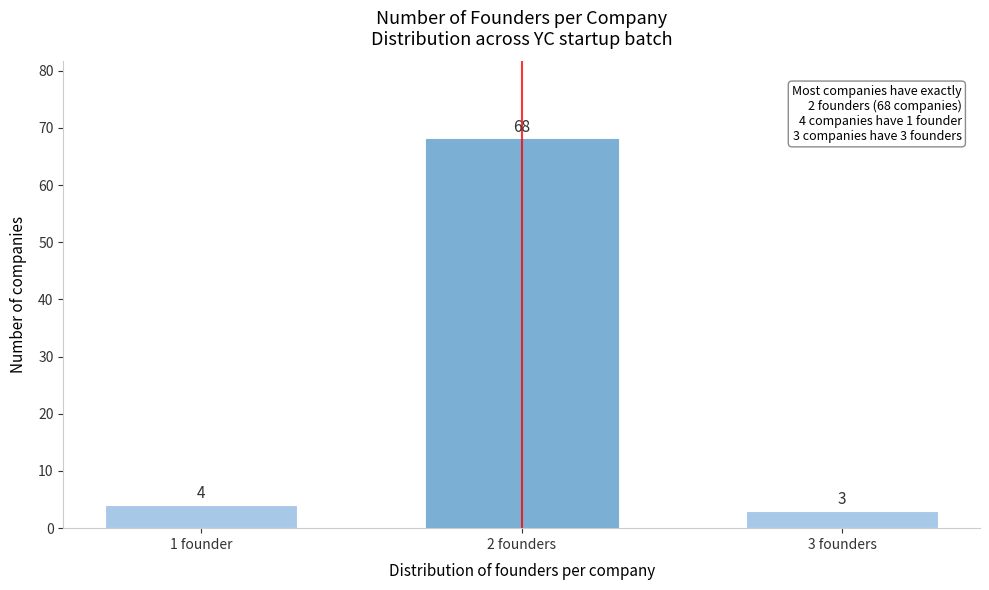

Reading left to right, extract all data points from this chart.

4	68	3